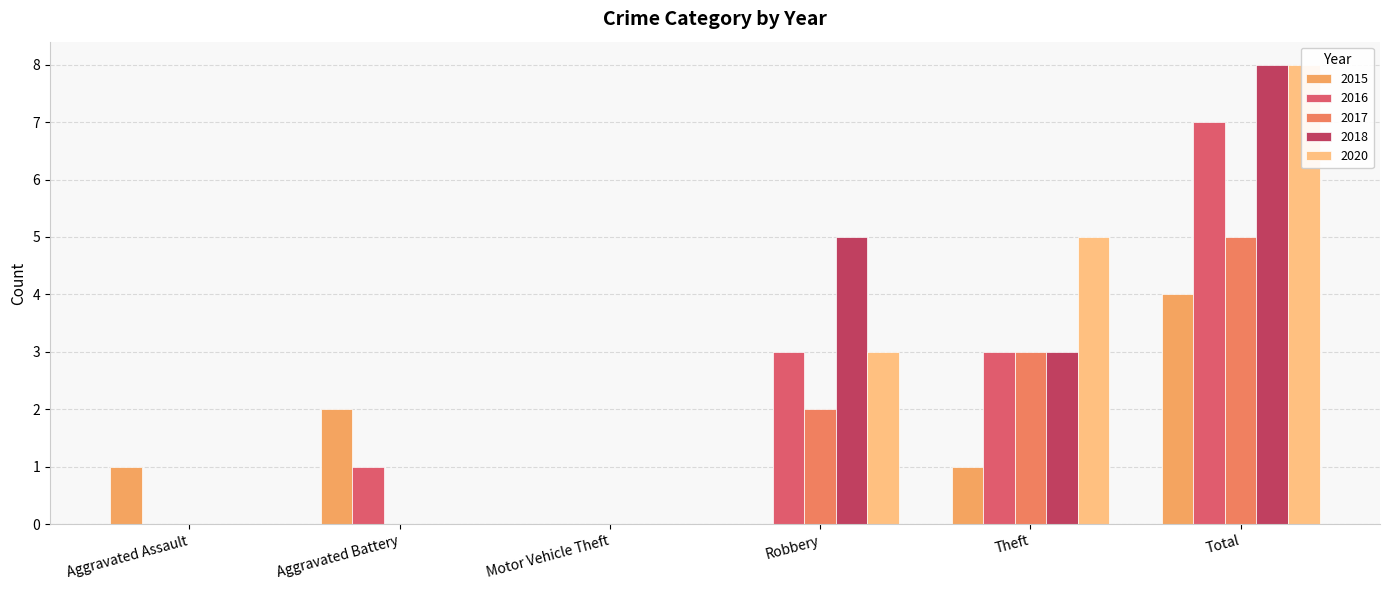

At which label is 2020 closest to 4?

Robbery